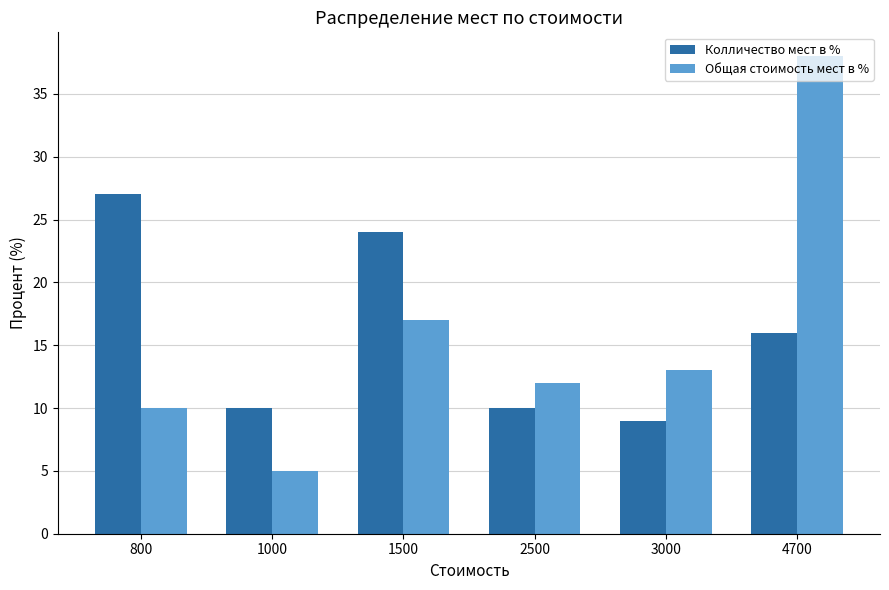

Is the value of Общая стоимость мест в % at 4700 greater than the value of Колличество мест в % at 1500?

Yes